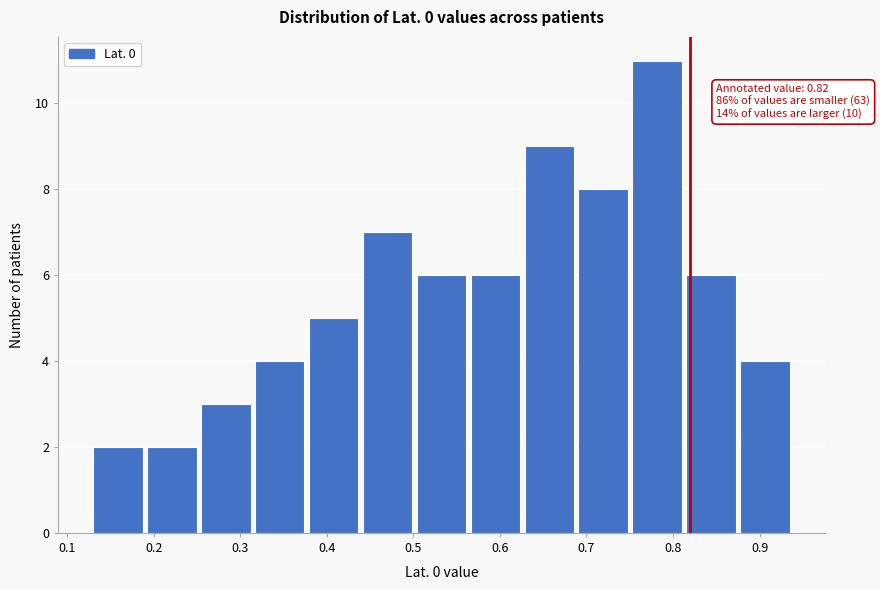

Which range on the x-axis has the tallest bar?

0.75 to 0.82